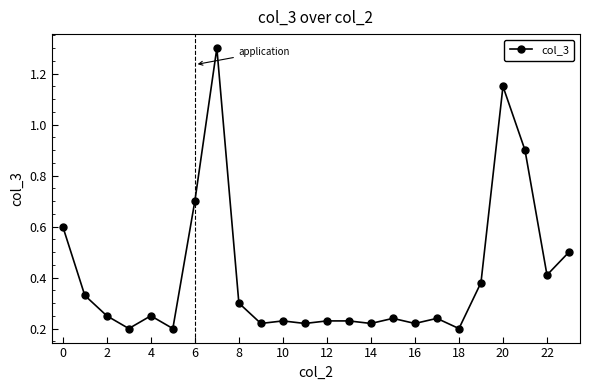

True or false: there are more than 2 points higher than both neighbors.

True